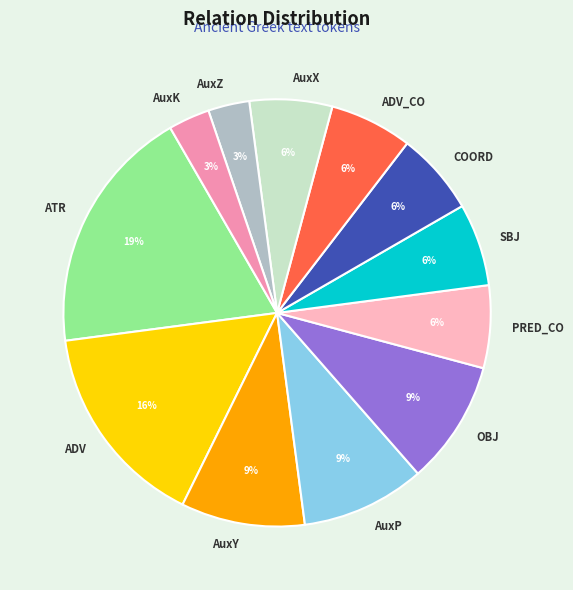

How many segments does this pie chart have?

12